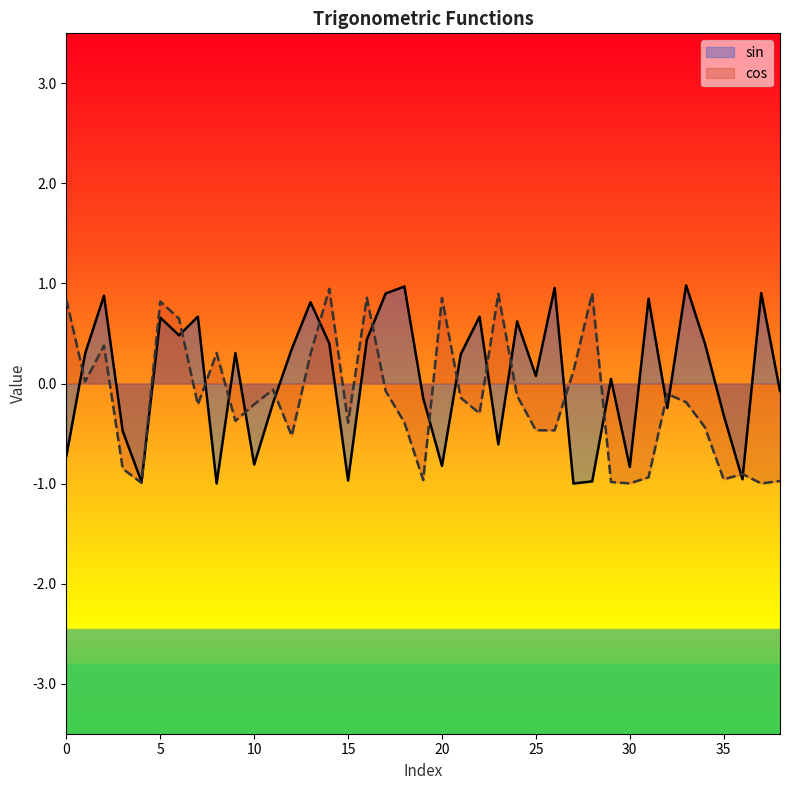

How many series are shown in this chart?

2